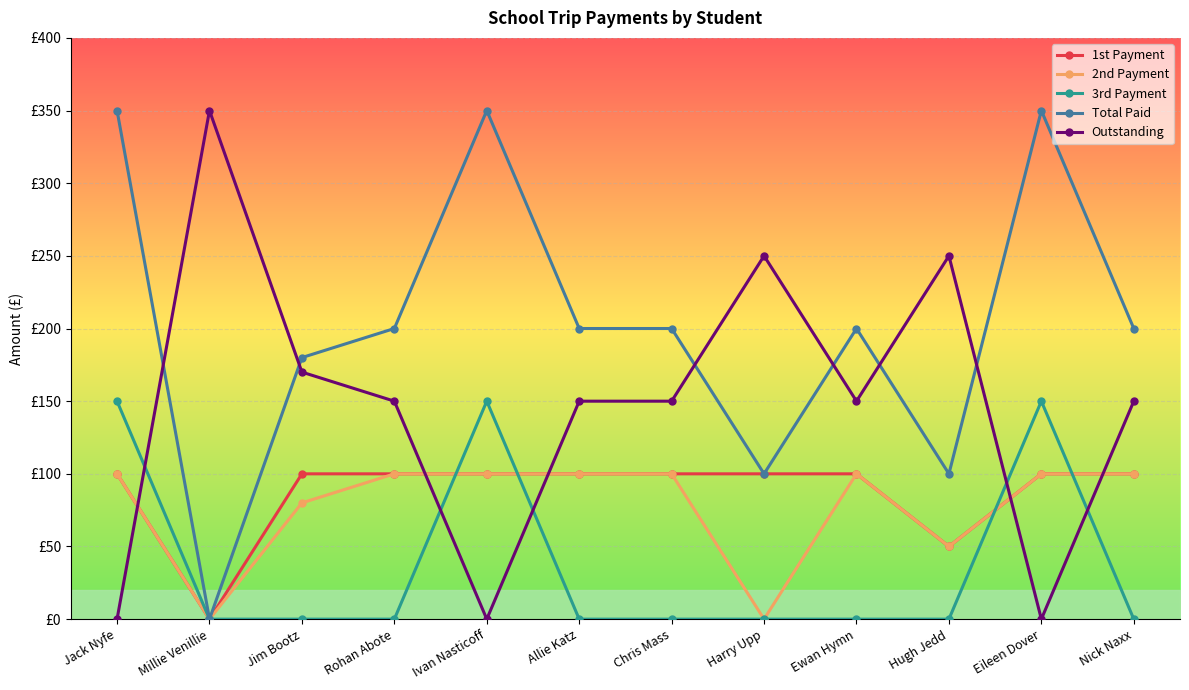

Which label corresponds to the largest value in the chart?

Jack Nyfe